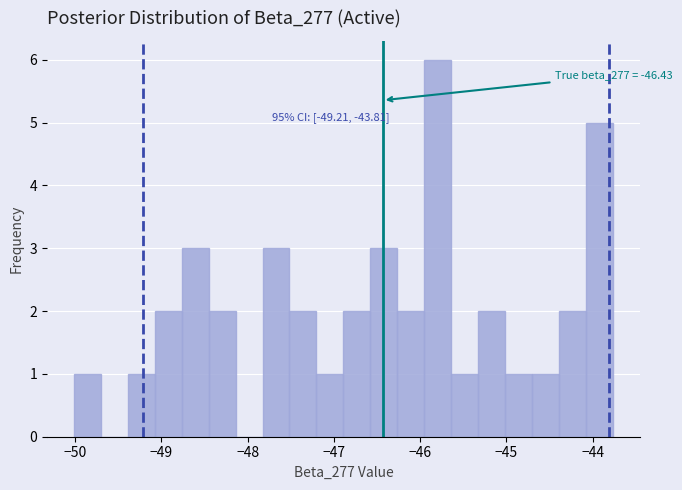

Around what value on the x-axis is the tallest bar? Give the approximate position of its centre, as read against the axis.

-45.8